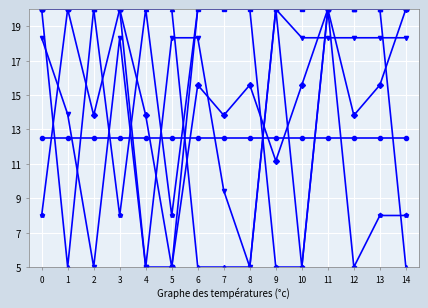

What is the spread (max minus min) of values at 1?

15.0